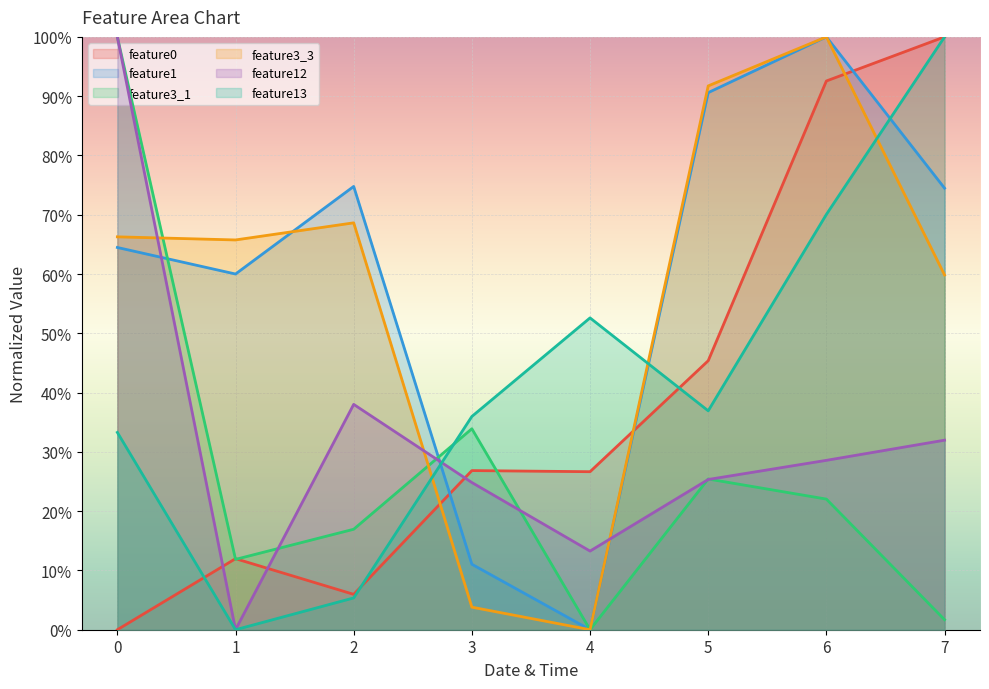

Reading right to left, list all the values displayed in this chart.

feature0: 7=1.0	6=0.9	5=0.5	4=0.3	3=0.3	2=0.1	1=0.1	0=0.0
feature1: 7=0.7	6=1.0	5=0.9	4=0.0	3=0.1	2=0.7	1=0.6	0=0.6
feature3_1: 7=0.0	6=0.2	5=0.3	4=0.0	3=0.3	2=0.2	1=0.1	0=1.0
feature3_3: 7=0.6	6=1.0	5=0.9	4=0.0	3=0.0	2=0.7	1=0.7	0=0.7
feature12: 7=0.3	6=0.3	5=0.3	4=0.1	3=0.2	2=0.4	1=0.0	0=1.0
feature13: 7=1.0	6=0.7	5=0.4	4=0.5	3=0.4	2=0.1	1=0.0	0=0.3